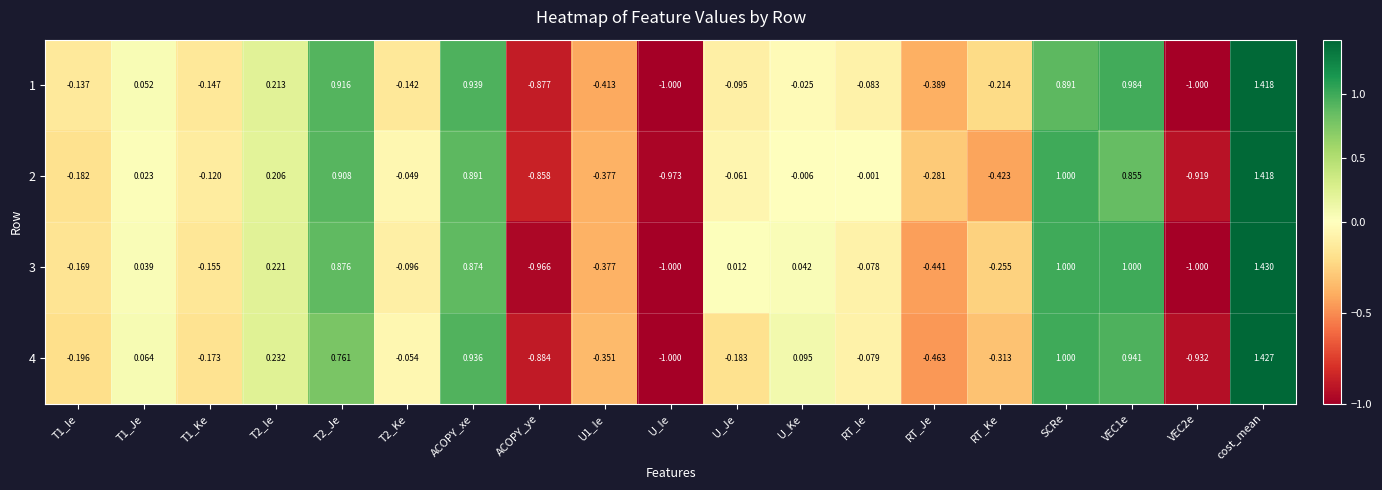

Is the value of 2 at VEC1e greater than the value of 4 at SCRe?

No